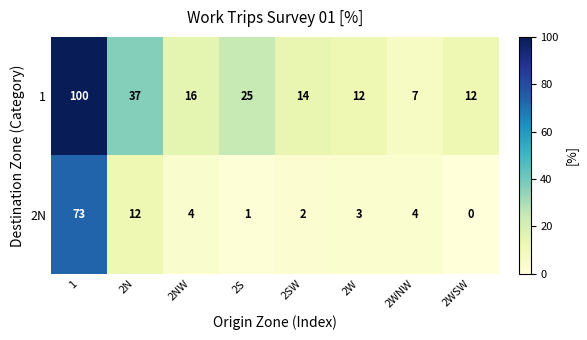

Reading left to right, transcribe all the data shown in this chart.

1: 100	37	16	25	14	12	7	12
2N: 73	12	4	1	2	3	4	0